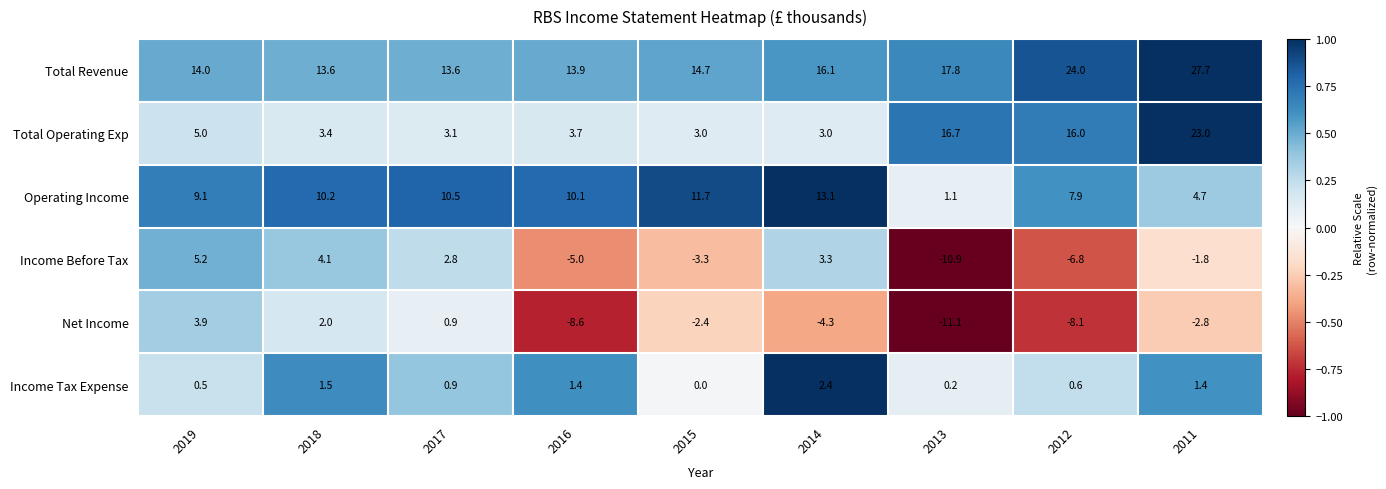

Between 2015 and 2012, which series saw the biggest shift?

Total Operating Exp